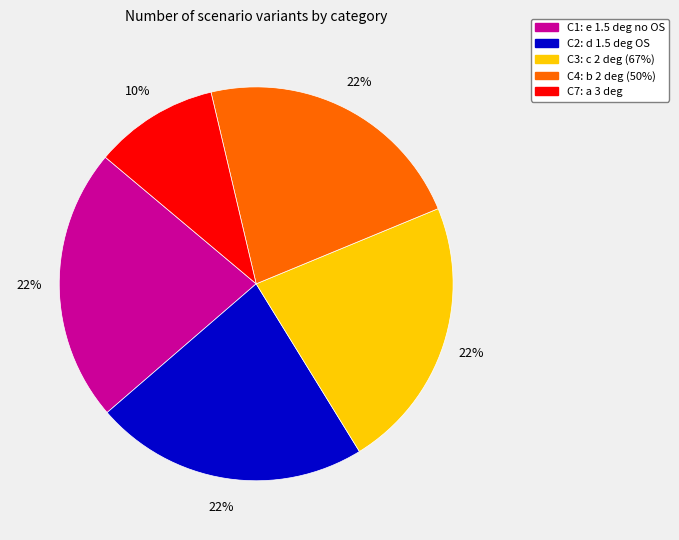

Is the sum of C4 and C1 greater than half?

No